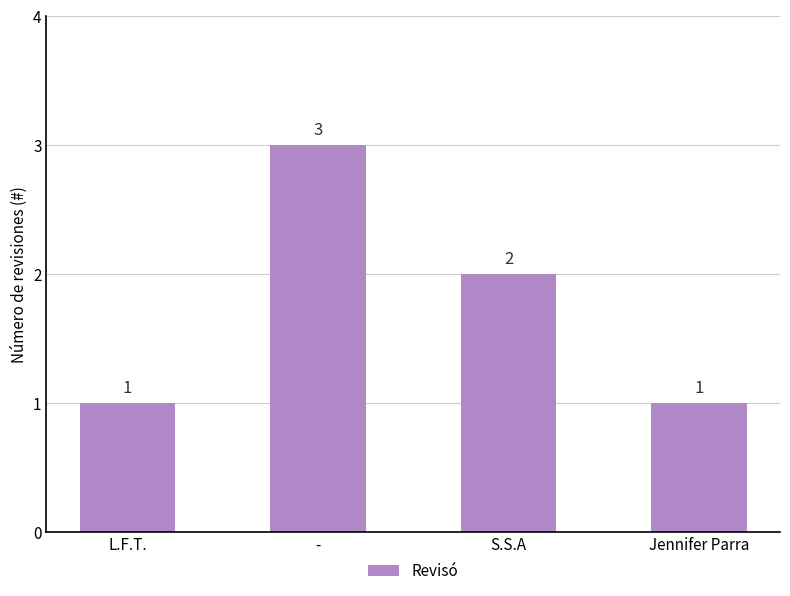

Are the bars horizontal?

No